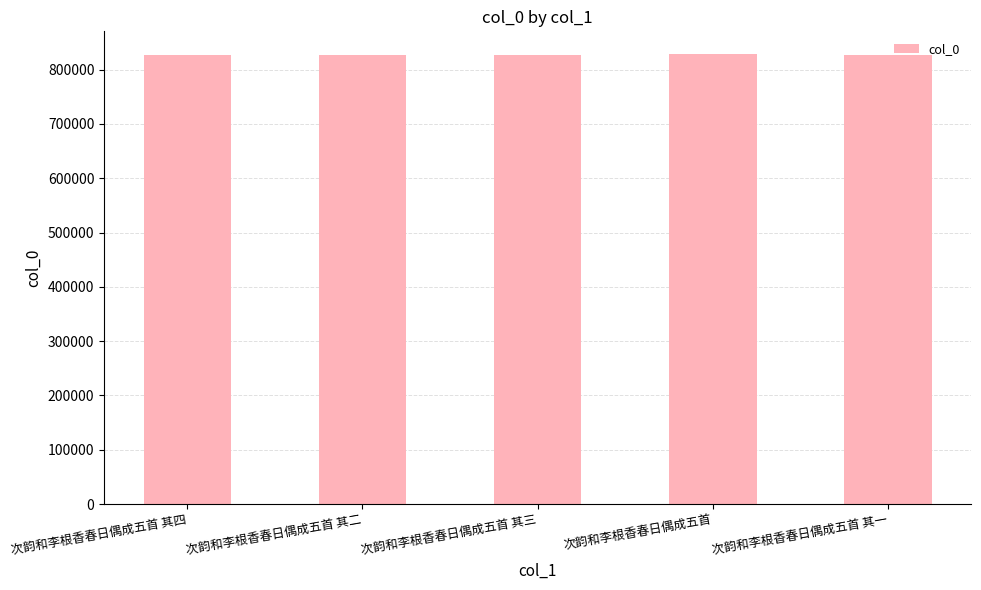

Are the bars grouped side by side (vs. stacked)?

No